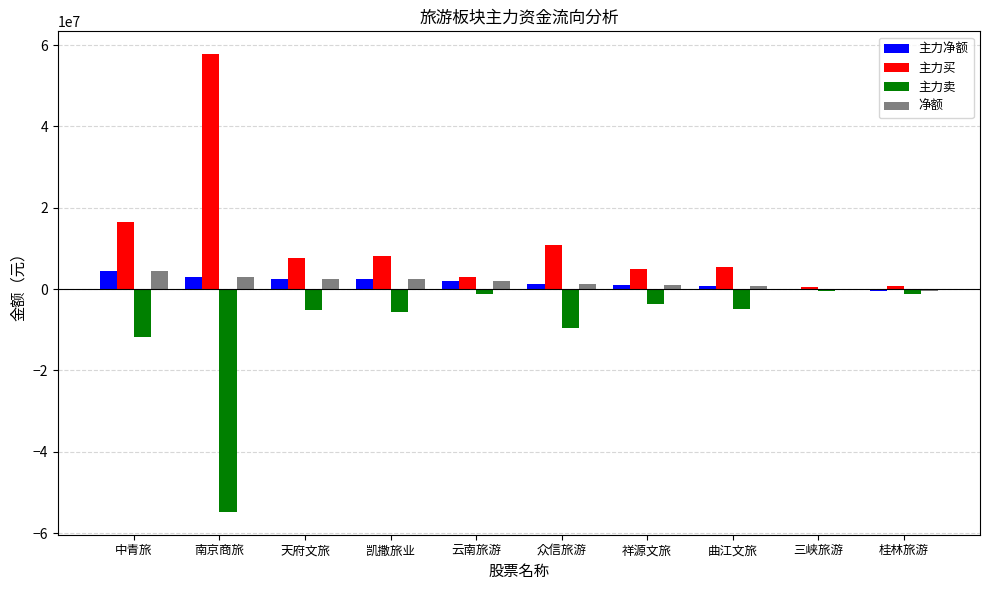

At which label does 净额 first exceed 1884404?

中青旅